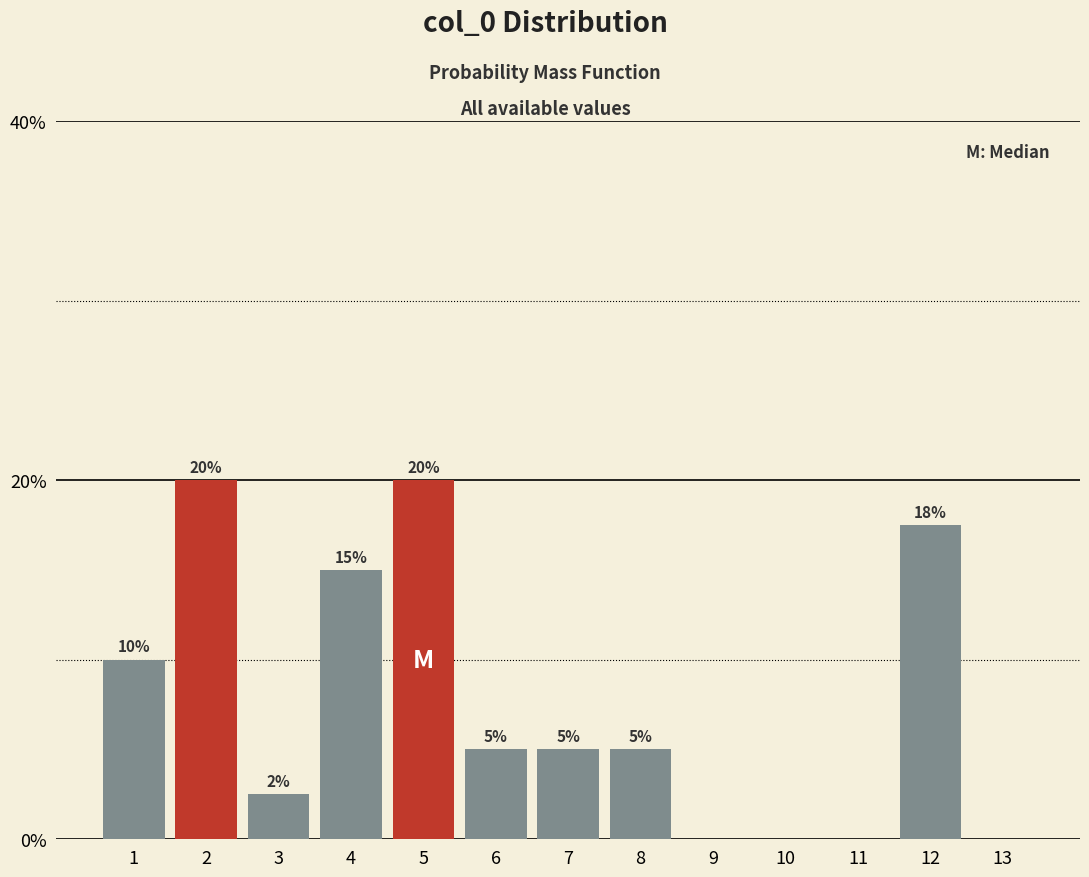

Between 4 and 5, which is larger?

5